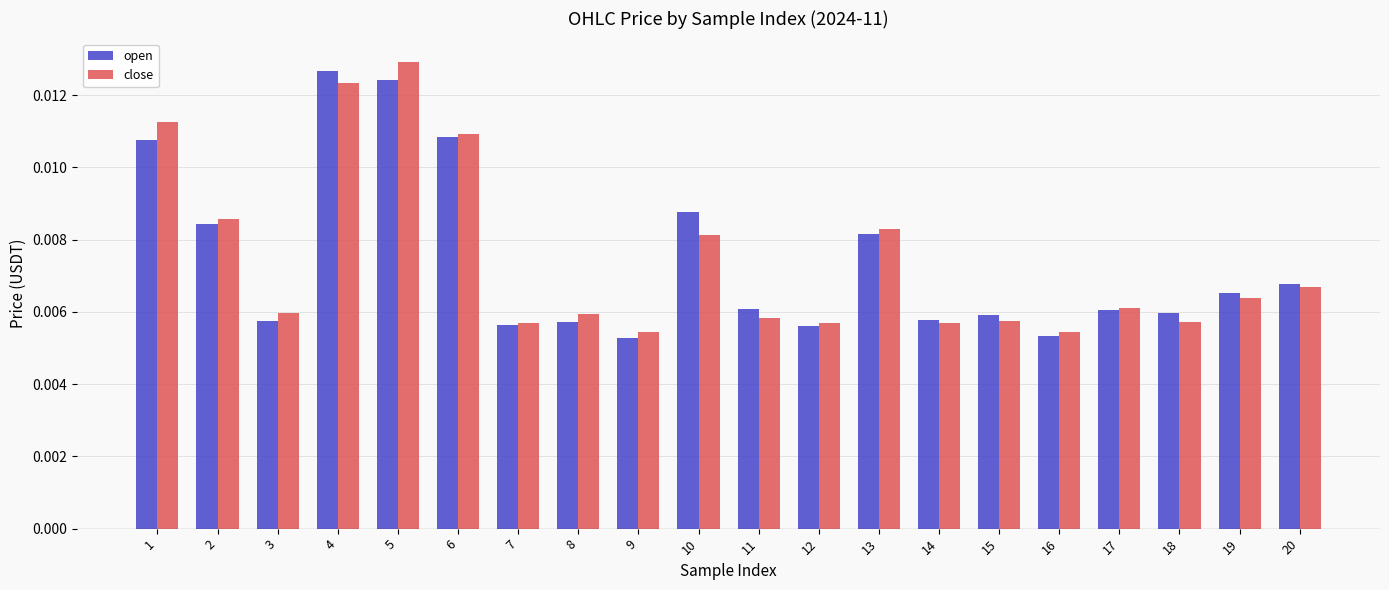

Count the close values in the range 0 to 1.

20